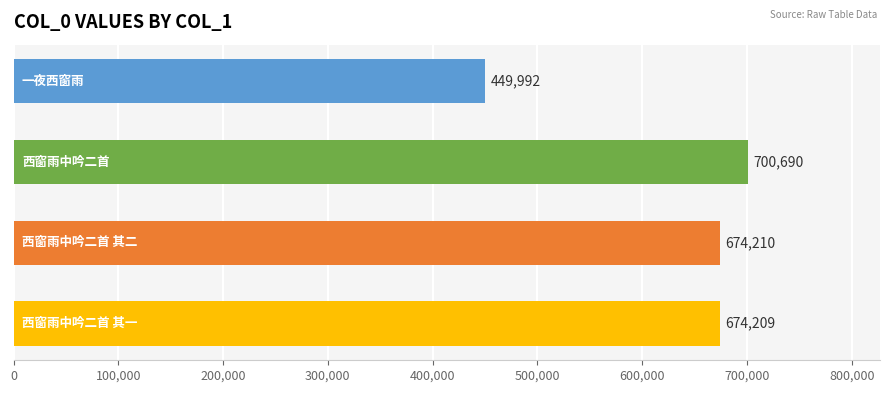

What is the value of the 3rd bar from the top?

674210